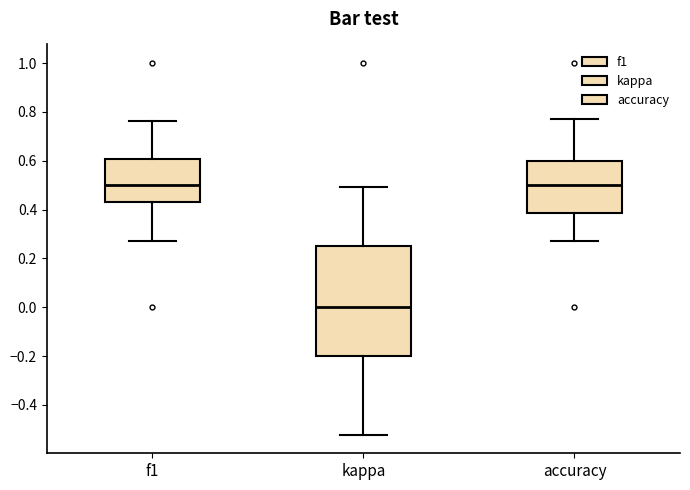

Which box is the tallest, from its lower edge to its upper edge?

kappa